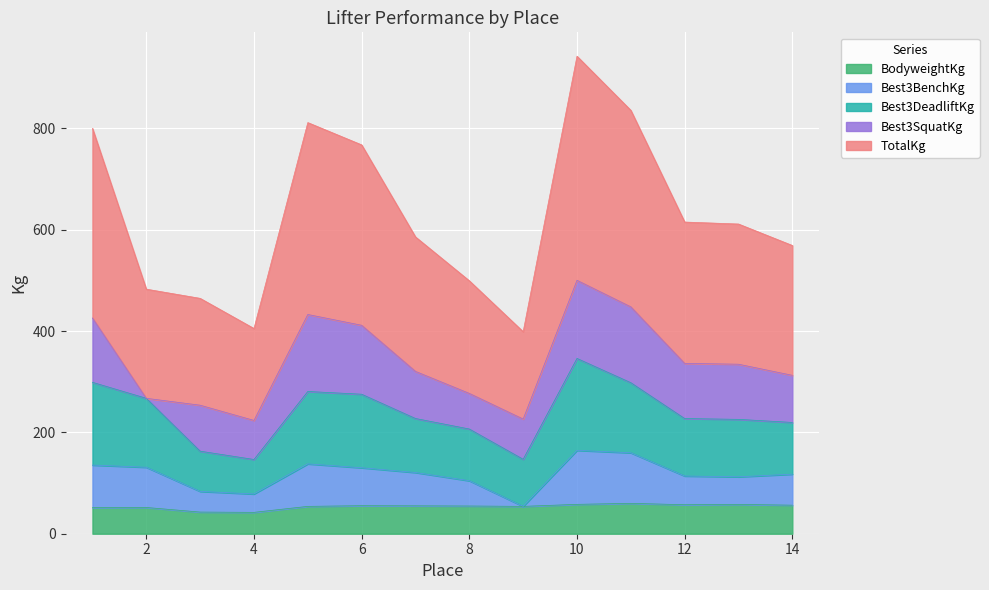

How many lines are shown in the chart?

5